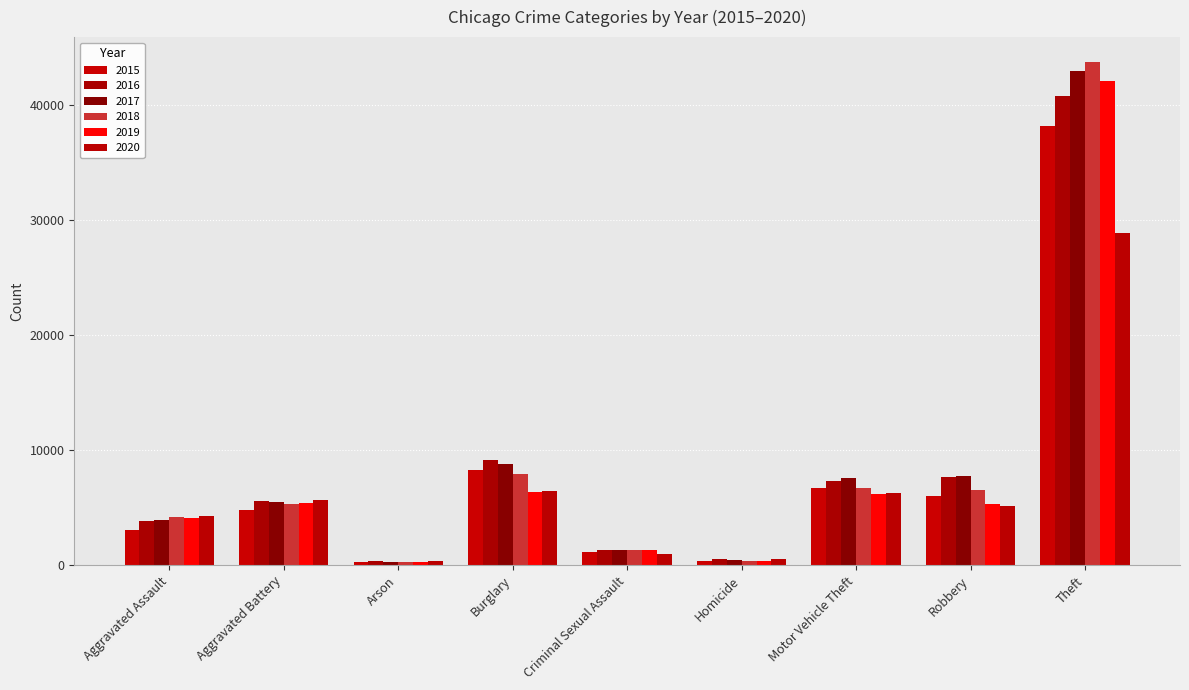

What is the maximum value for 2017?

43009